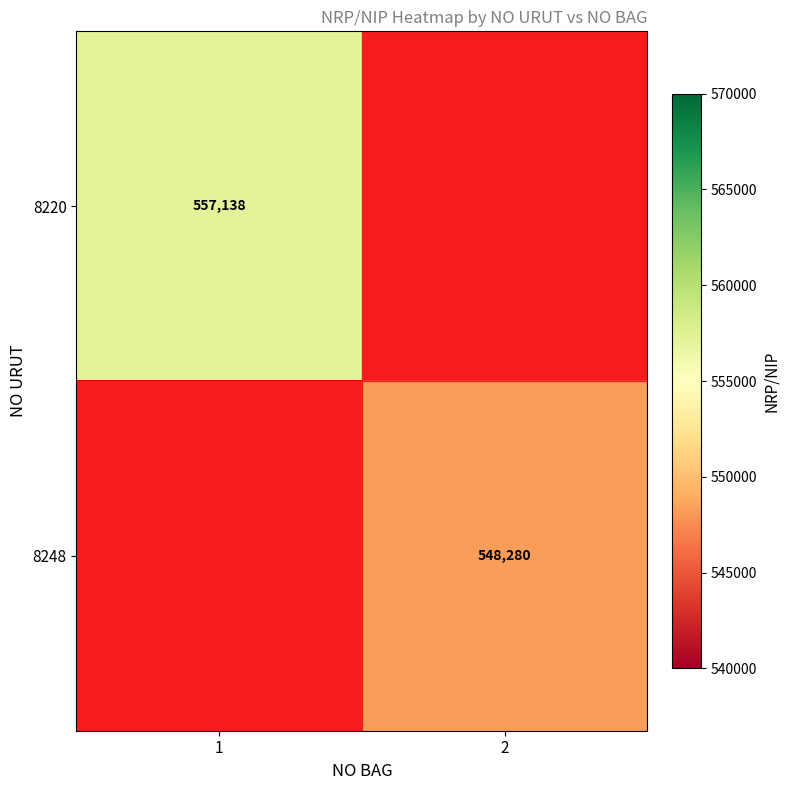

The value of 8248 at 2 is 919341. True or false?

False